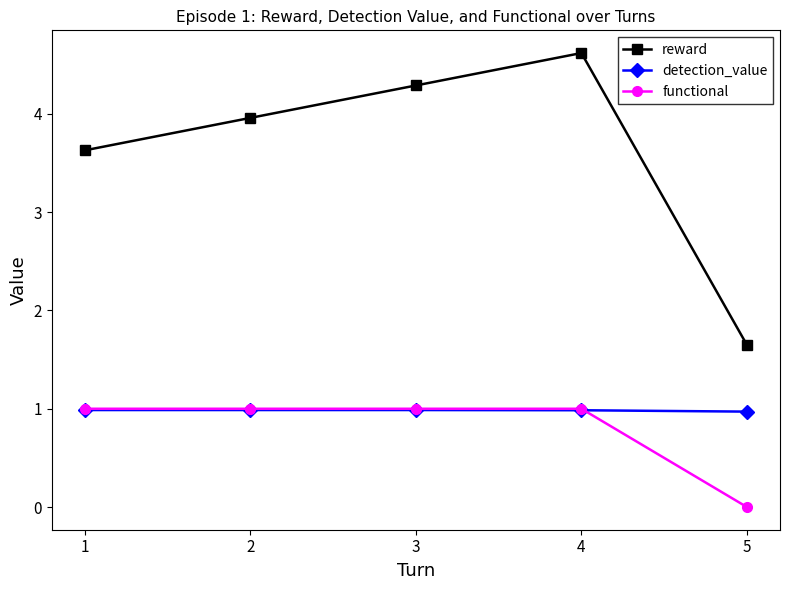

Which series changed the most between 1 and 5?

reward